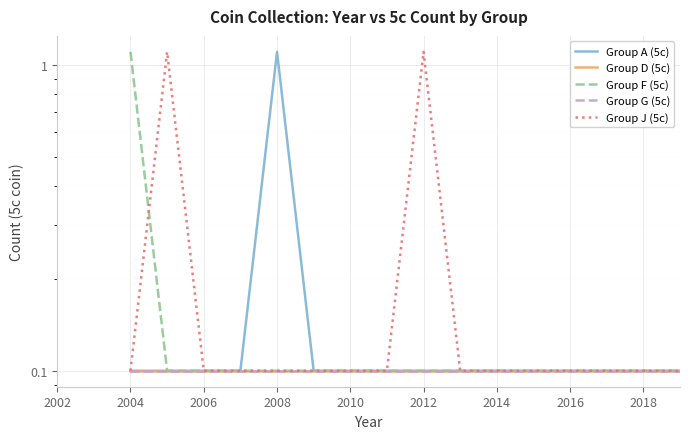

How many lines are shown in the chart?

5